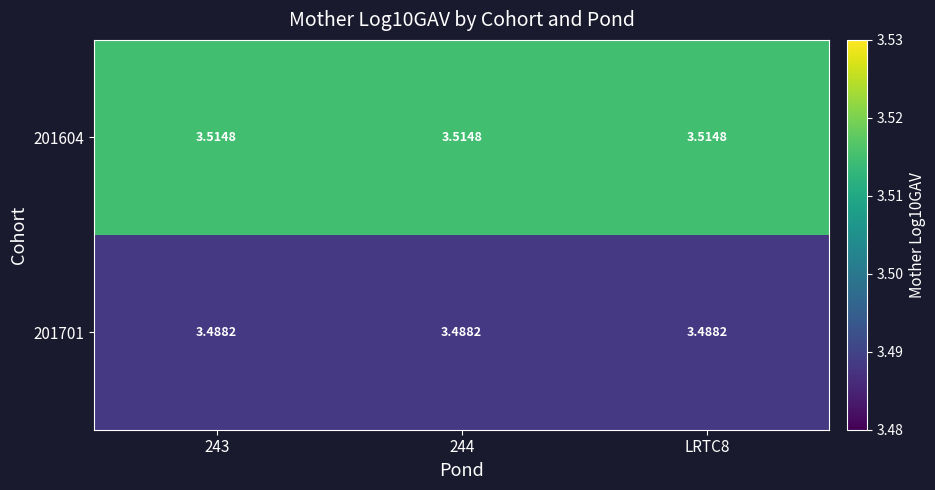

At which category is the sum across all series the highest?

244